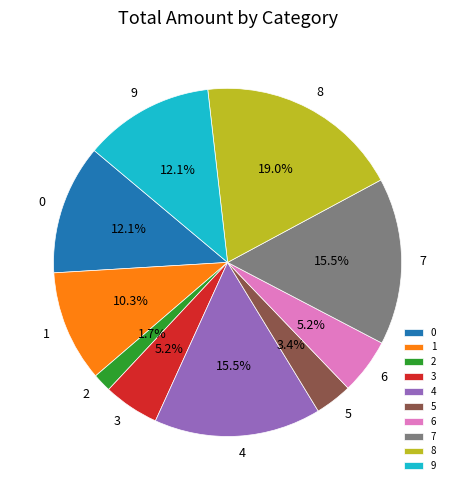

Which has a higher value, 8 or 1?

8